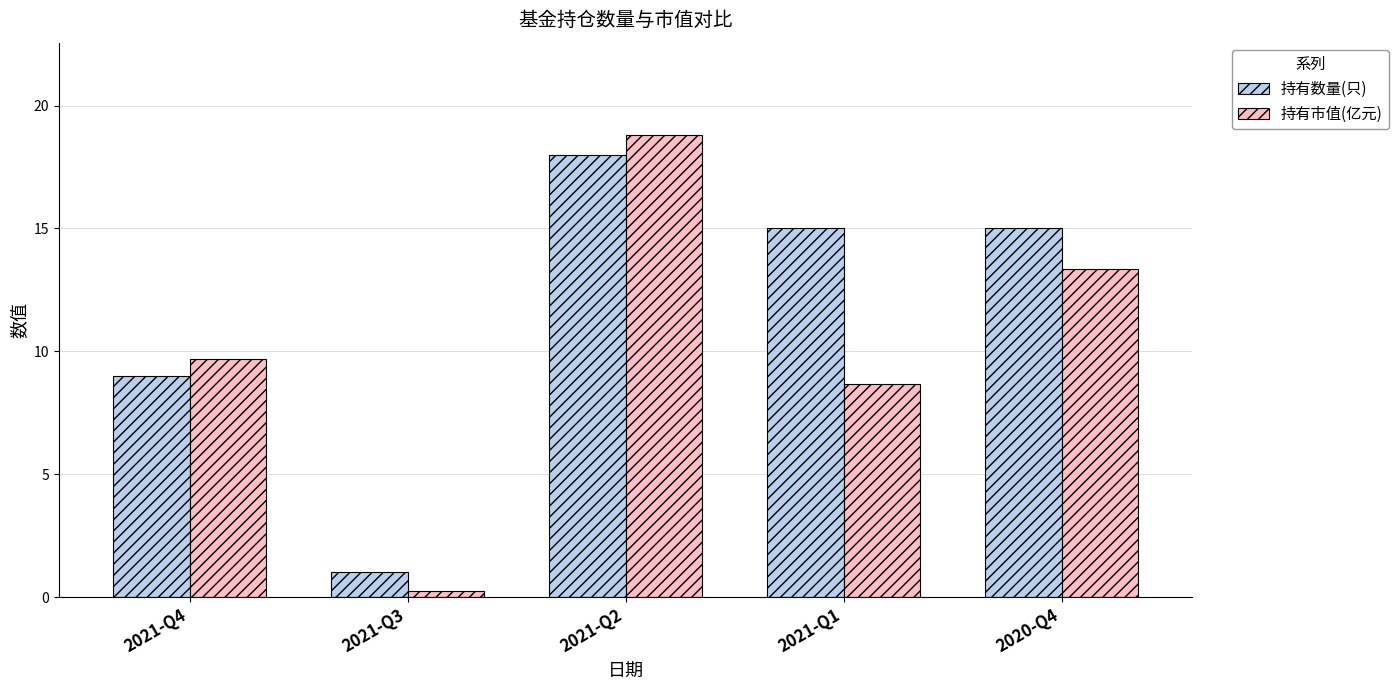

At which category is the sum across all series the highest?

2021-Q2